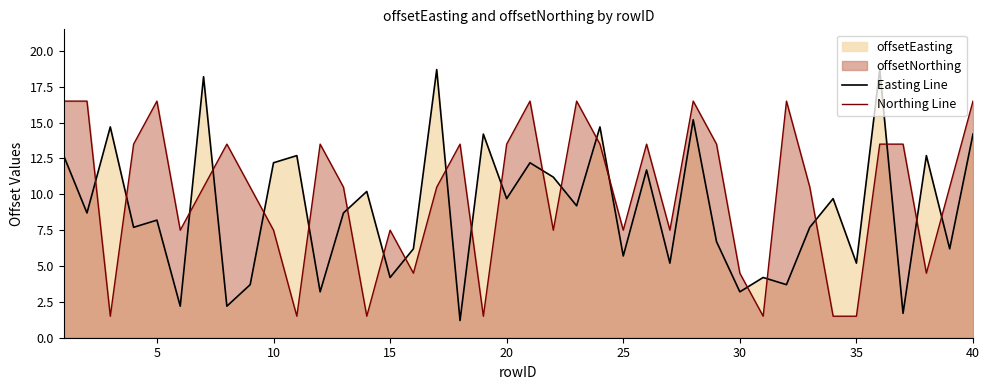

Which series has the largest range (max minus min)?

Easting Line